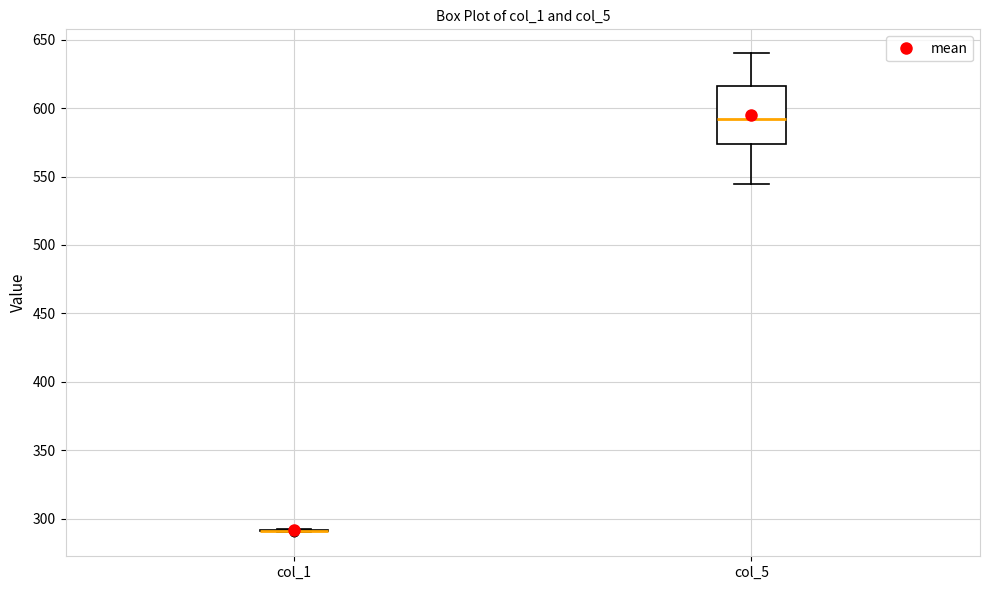

Reading left to right, transcribe this box plot: for each box, give where its median line is, the range the box spans, and where its two whiskers end, as read against the y-axis. The values are not printed on the chart, so give them approximately, as read against the axis.

col_1: box collapsed to a line at 290, whiskers 290 to 290
col_5: median 590, box 575 to 615, whiskers 545 to 640